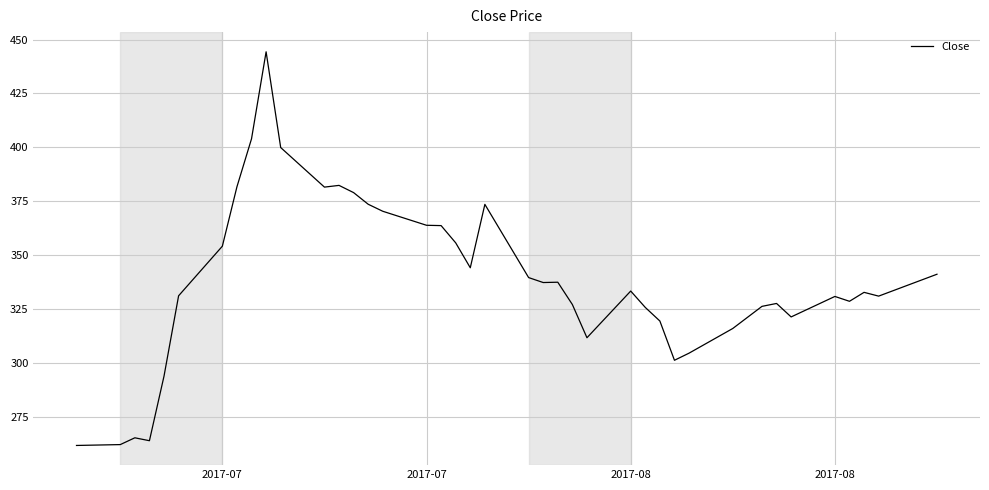

What is the difference between the maximum and minimum values?

182.5